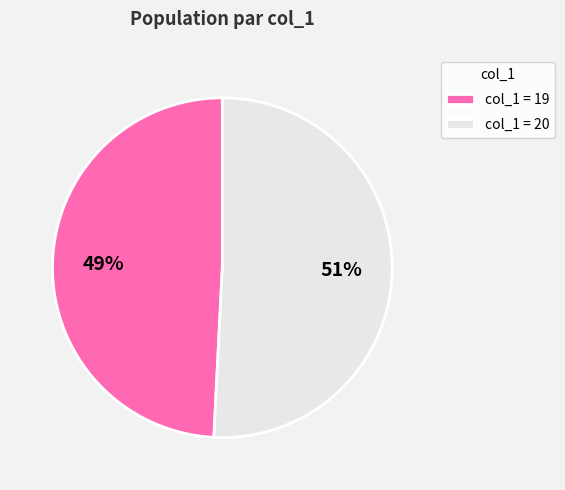

To the nearest percent, what percentage of the pie is col_1 = 20?

51%